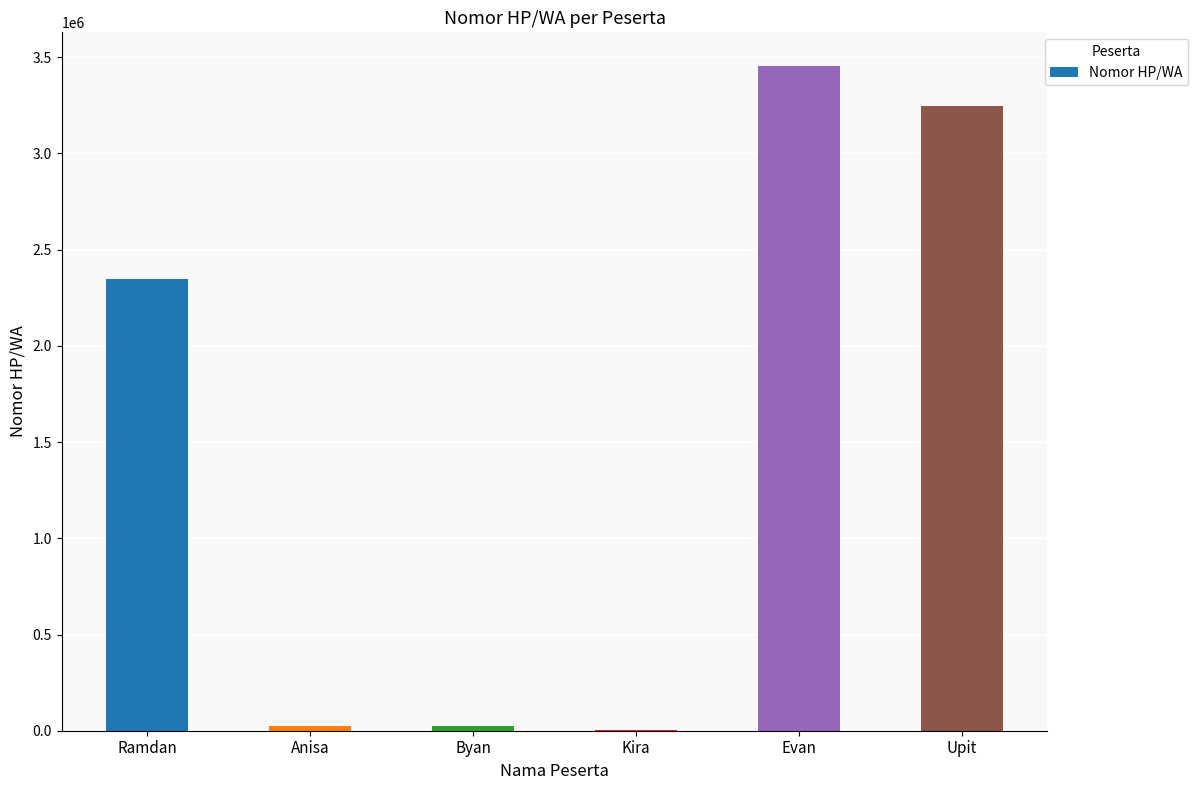

What is the greatest value displayed?

3456754